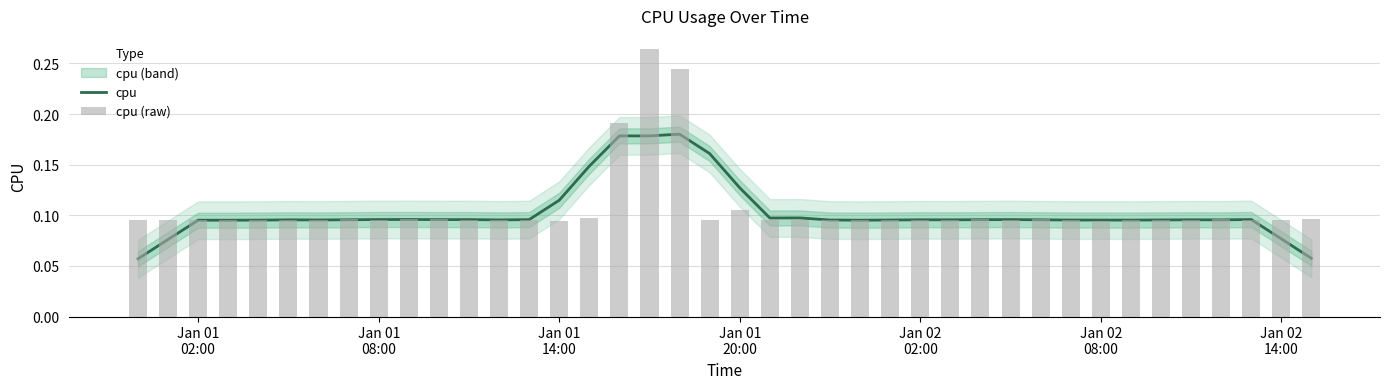

Count the cpu values in the range 0 to 1.

40